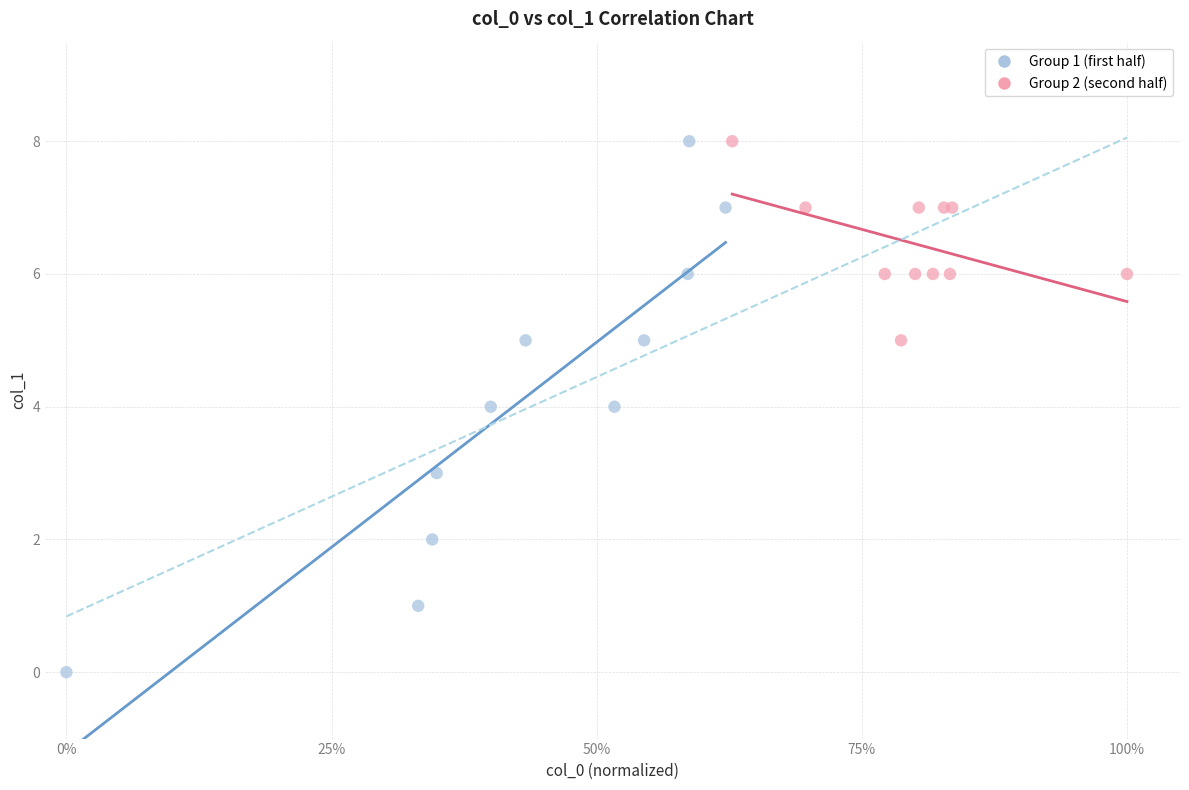

Which series has the largest Y range (max minus min)?

Group 1 (first half)